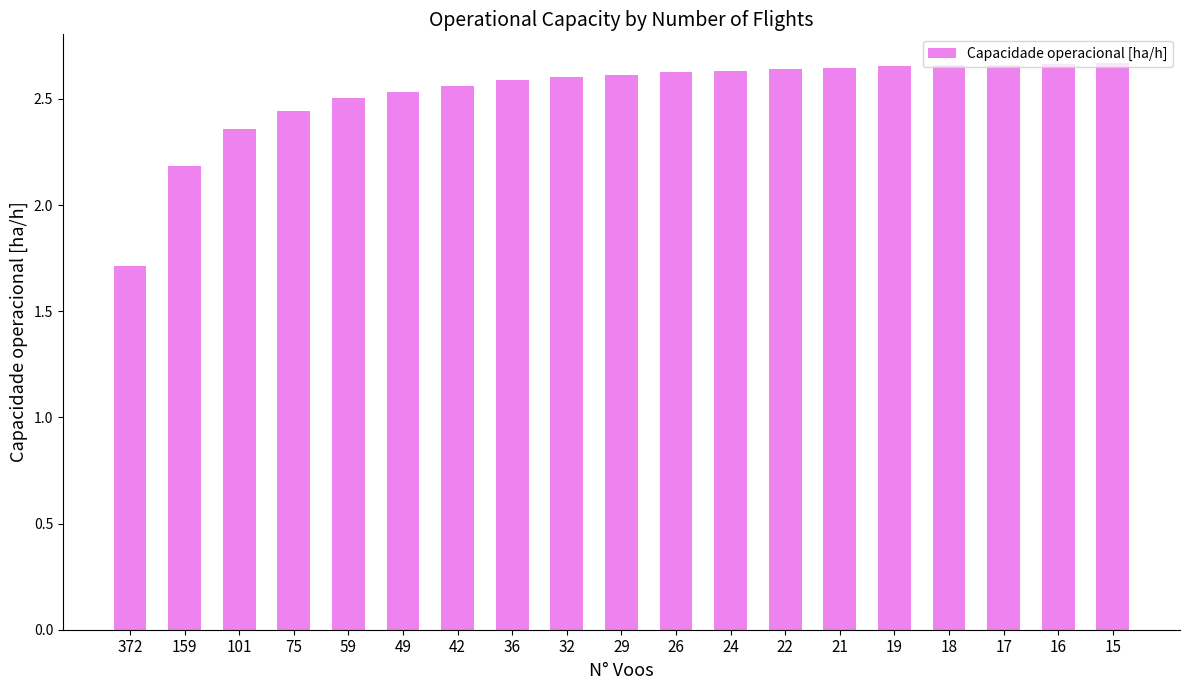

Are the bars grouped side by side (vs. stacked)?

No